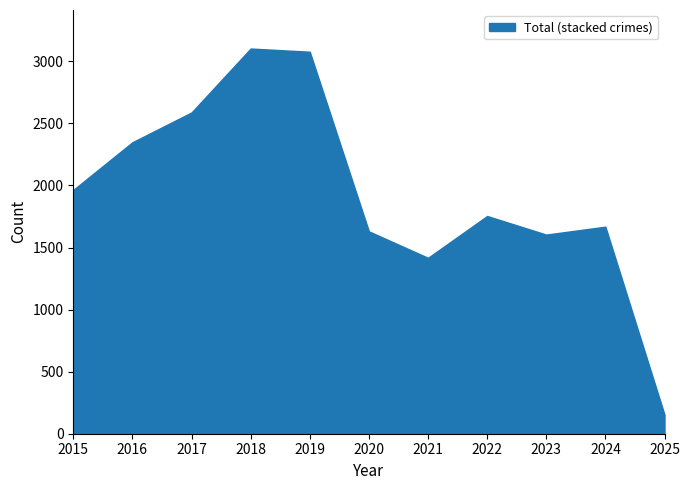

True or false: Theft and Robbery cross at least once.

False